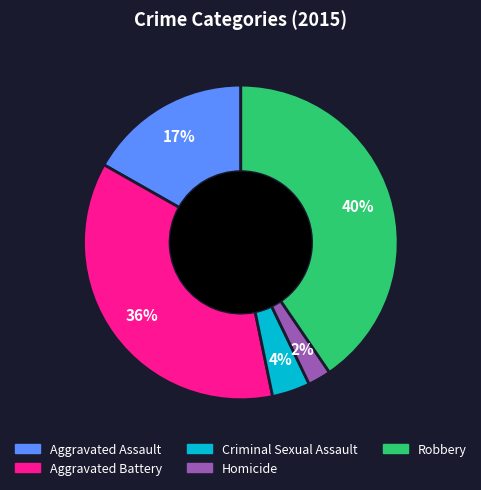

What percentage is the Aggravated Assault slice, to the nearest percent?

17%